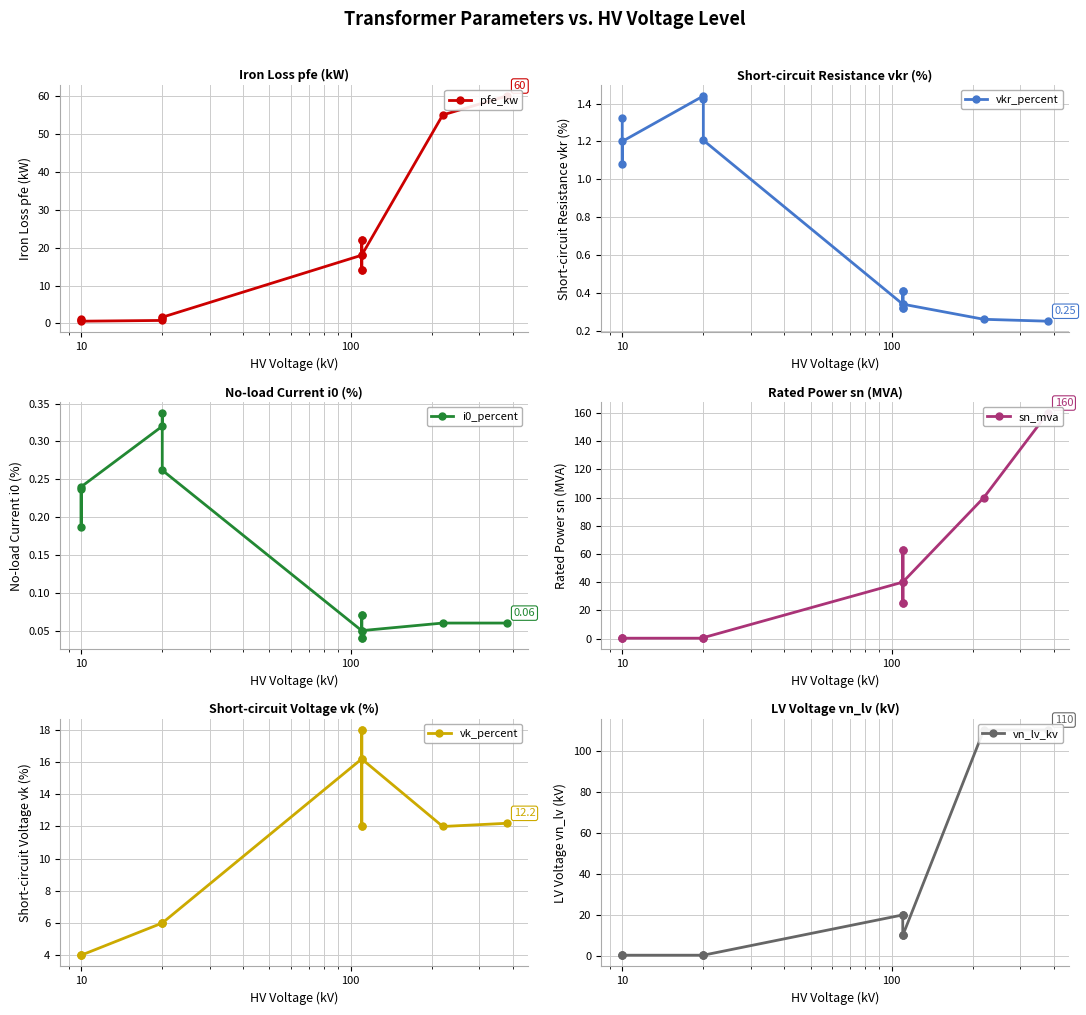

At how many categories does at least one series exceed 82?

2